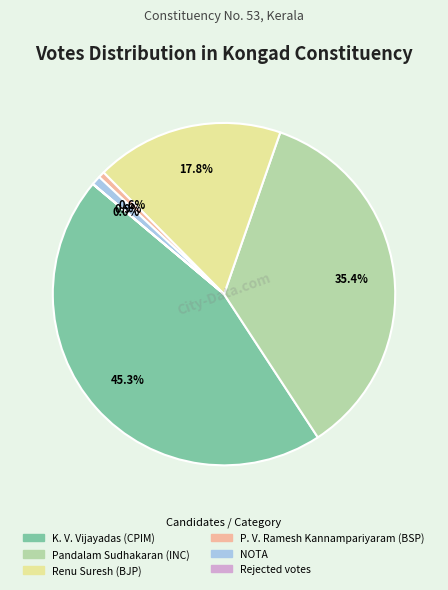

To the nearest percent, what percentage of the pie is Renu Suresh (BJP)?

18%